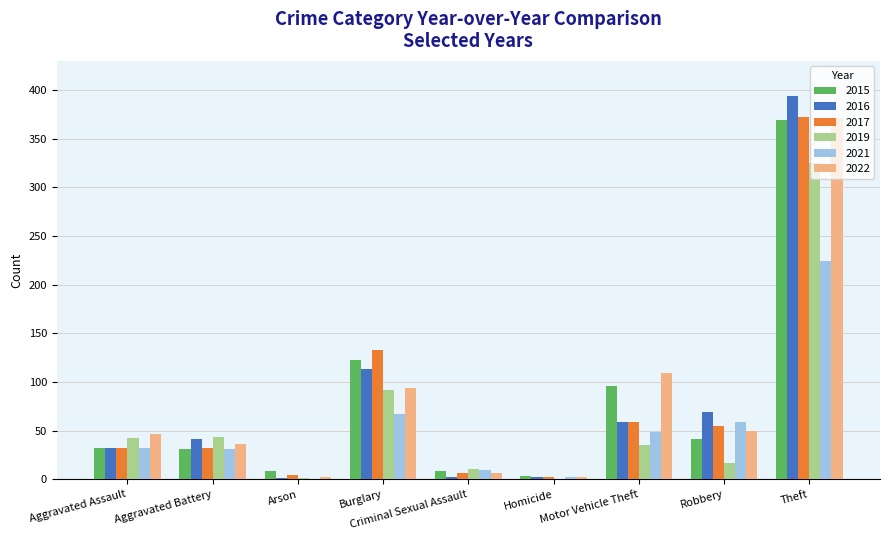

What is the sum of all 2015 values?

713